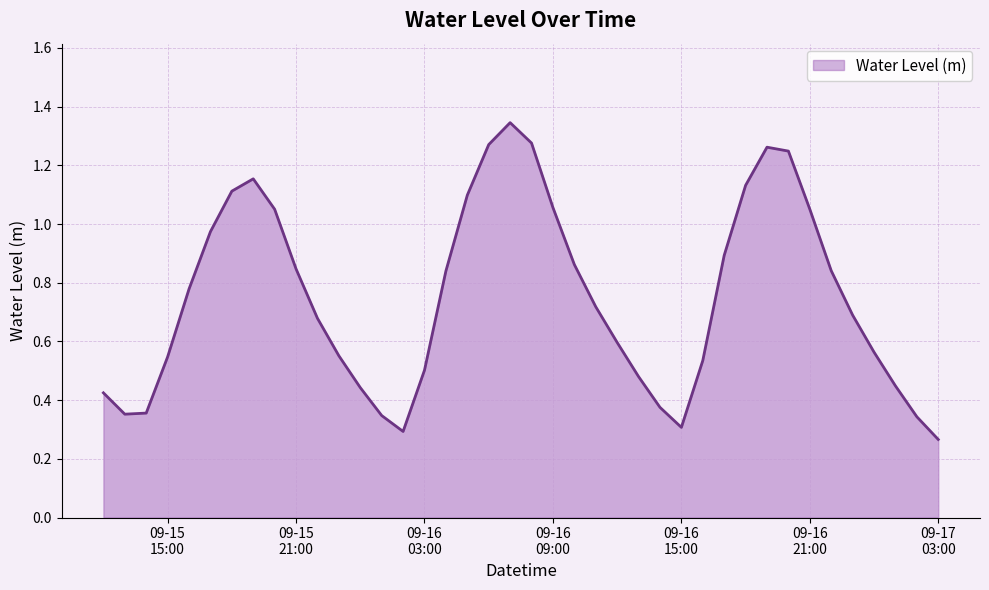

How many distinct data groups are displayed?

1